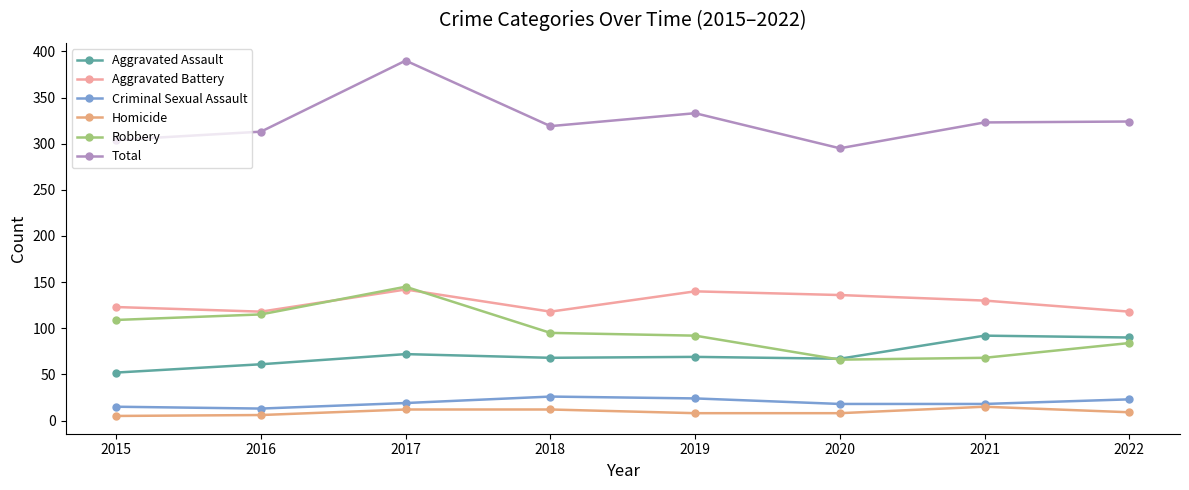

True or false: Aggravated Assault and Homicide cross at least once.

False